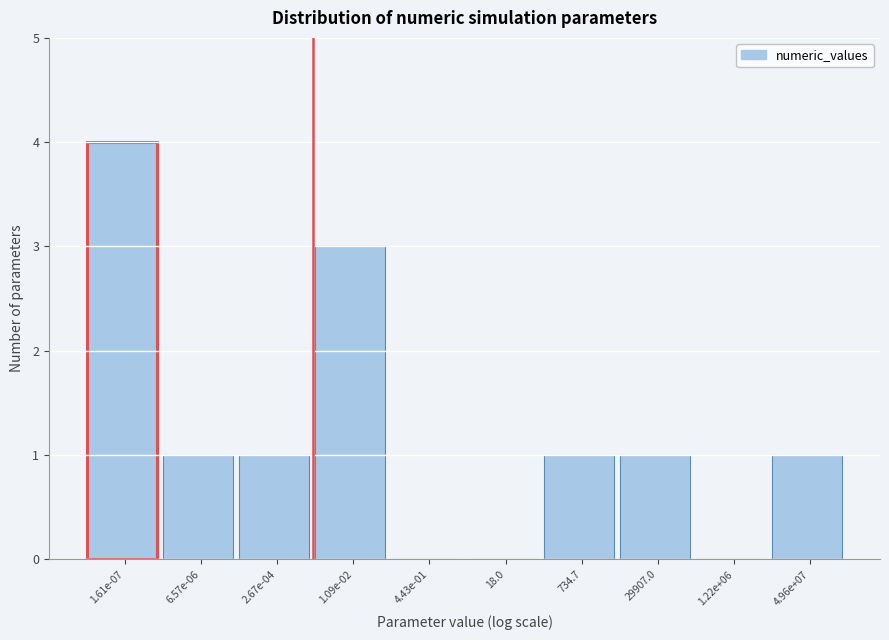

Reading left to right, transcribe all the data shown in this chart.

1.61e-07=4	6.57e-06=1	2.67e-04=1	1.09e-02=3	4.43e-01=0	18.0=0	734.7=1	29907.0=1	1.22e+06=0	4.96e+07=1